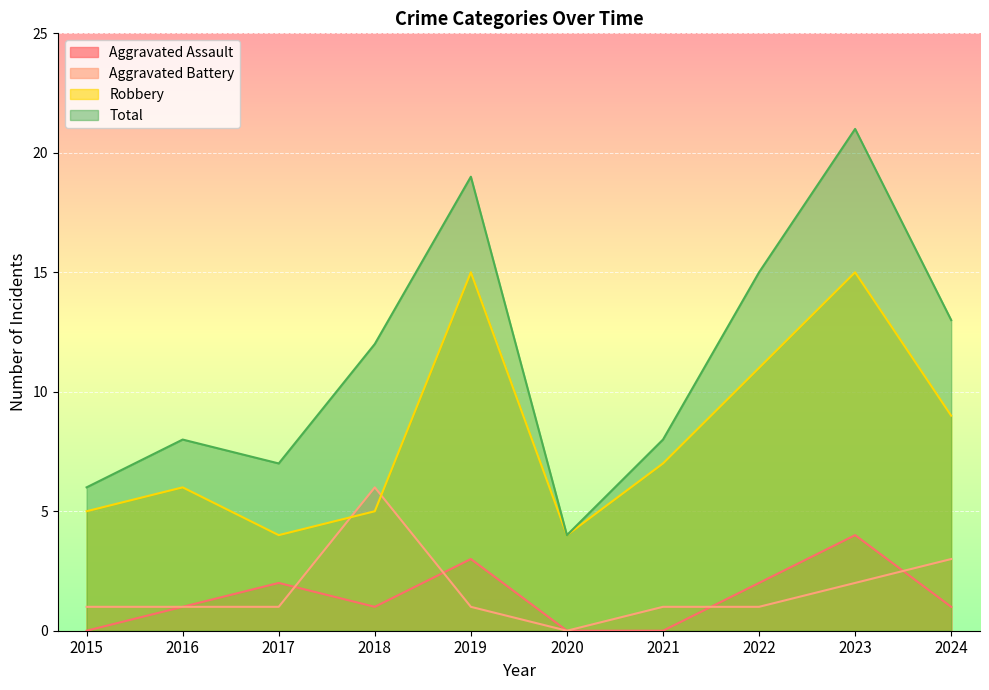

True or false: Robbery and Total cross at least once.

False